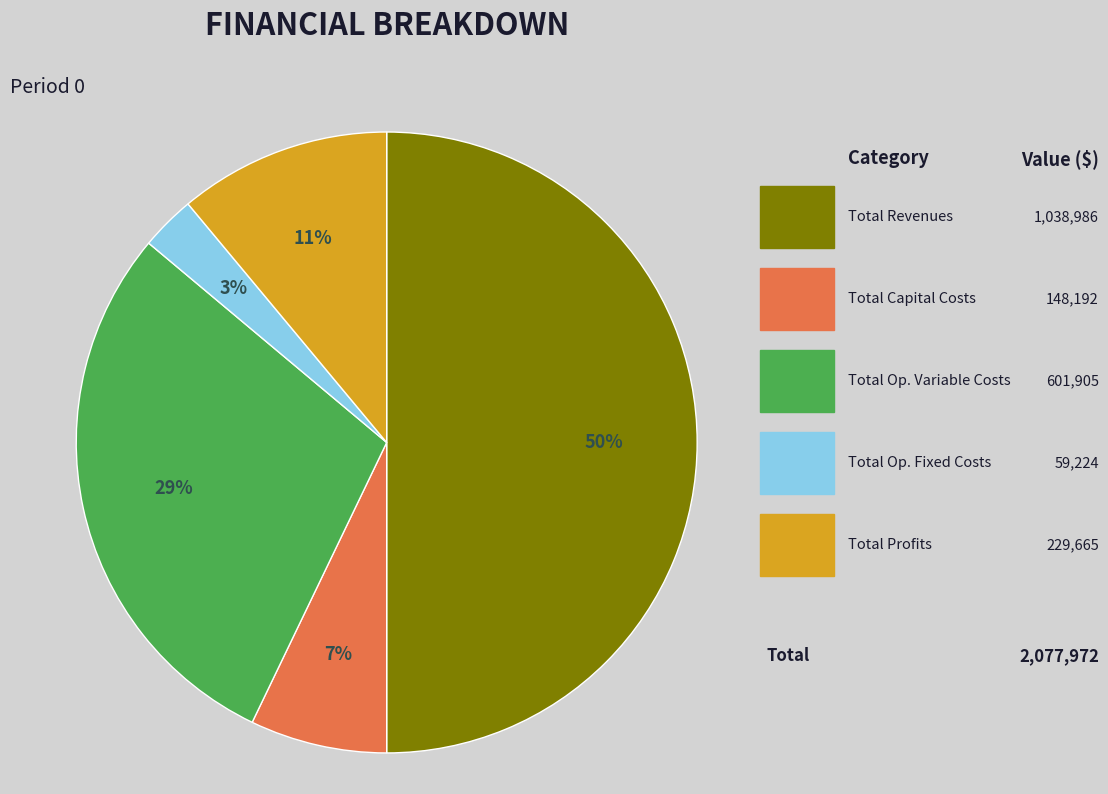

To the nearest percent, what is the difference between the largest and smallest slice percentages?

47%